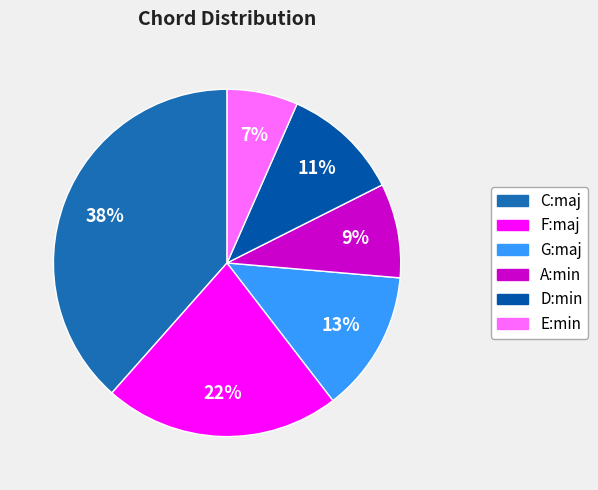

To the nearest percent, what is the average slice percentage?

17%